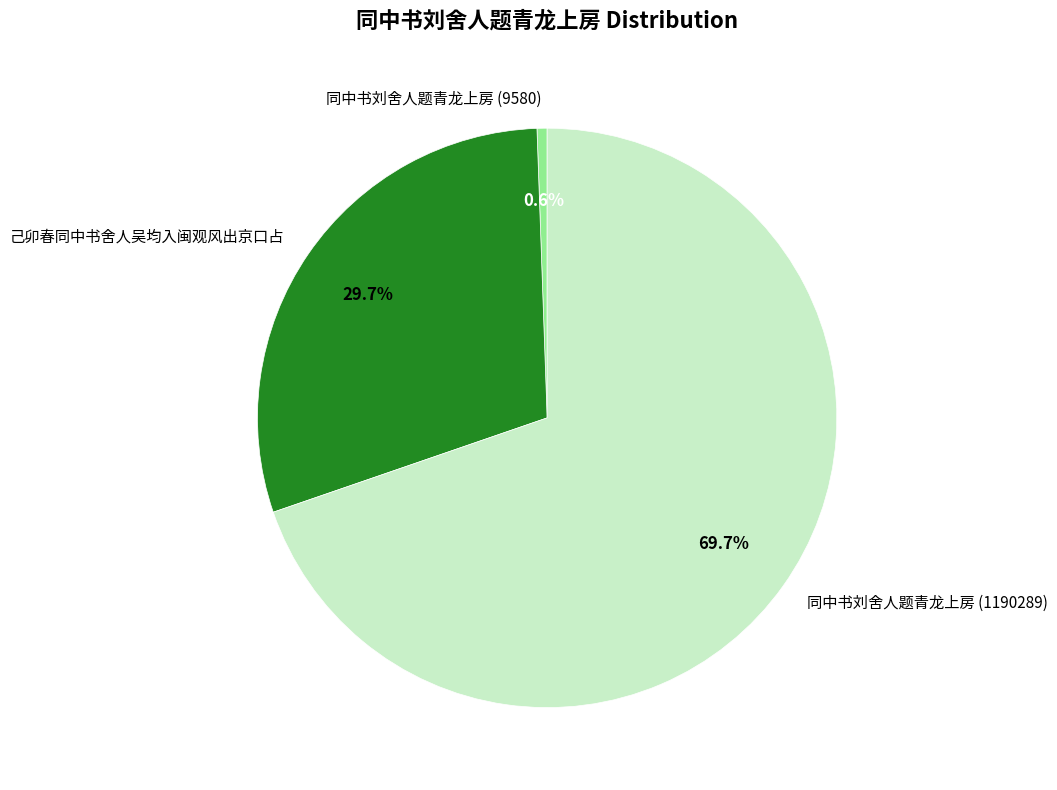

To the nearest percent, what is the combined percentage of 己卯春同中书舍人吴均入闽观风出京口占 and 同中书刘舍人题青龙上房 (9580)?

30%